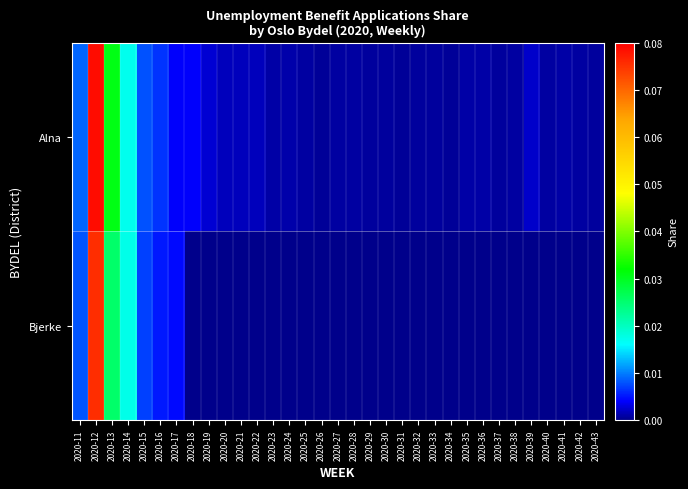

Rank the series by their maximum value, from highest to lowest.

Alna, Bjerke